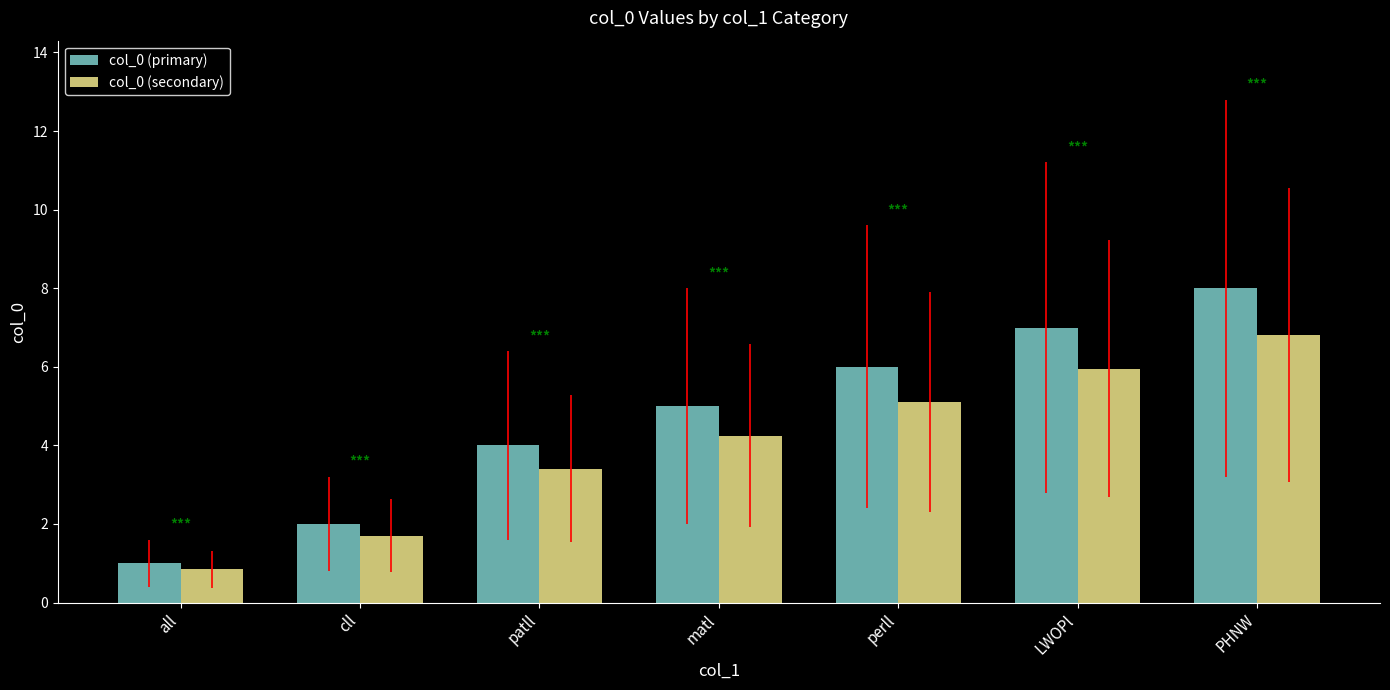

At which label is col_0 (primary) closest to 4?

patll